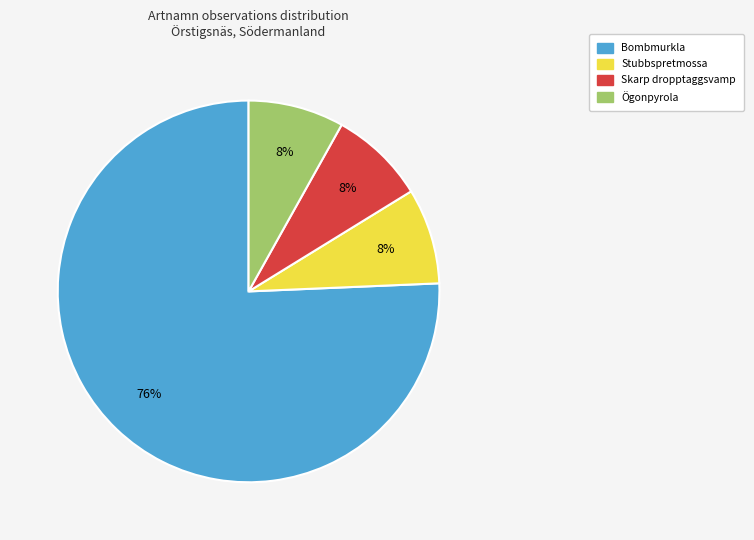

How many segments does this pie chart have?

4